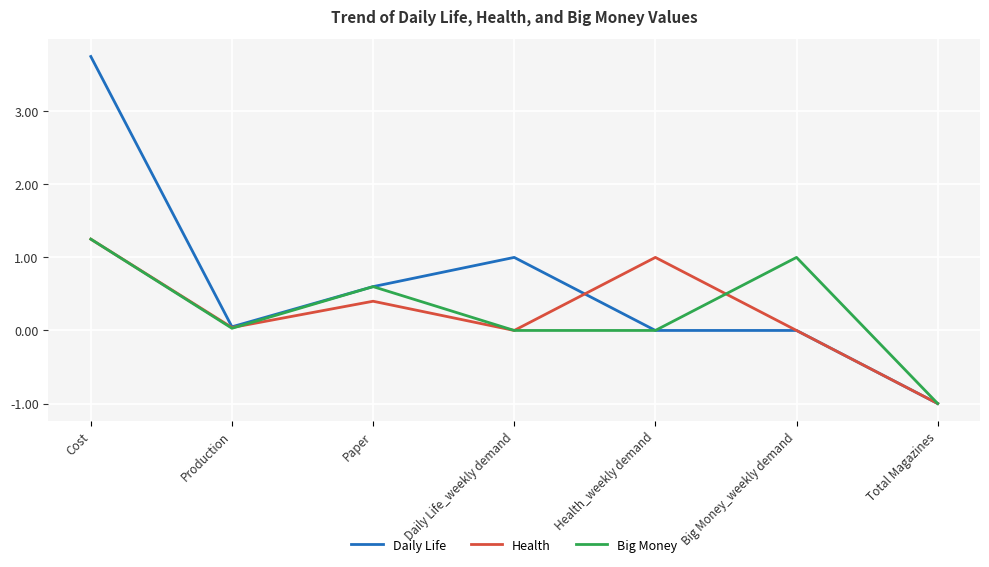

At how many categories does at least one series exceed 2?

1